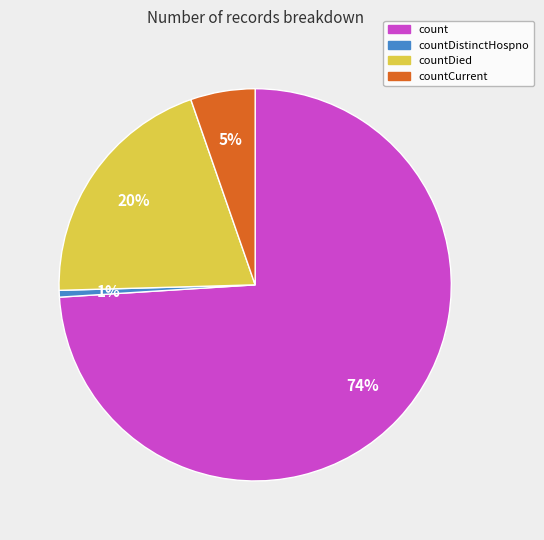

To the nearest percent, what is the difference between the largest and smallest slice percentages?

73%